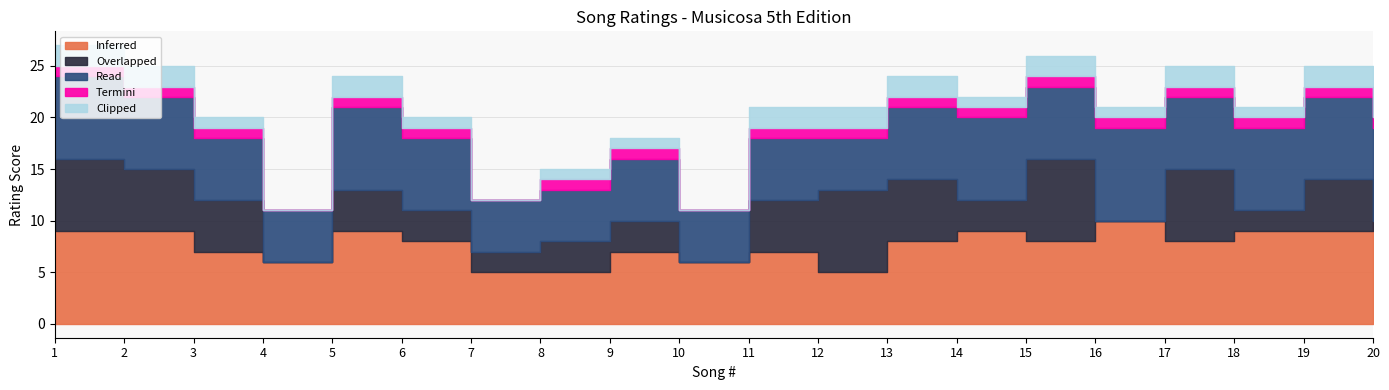

True or false: Termini and Read intersect in this chart.

False